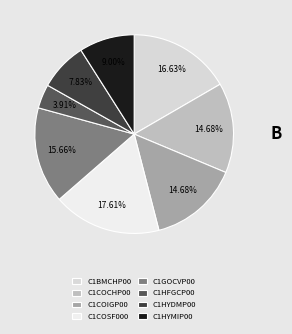

Do C1COCHP00 and C1COIGP00 together represent more than half of the pie?

No